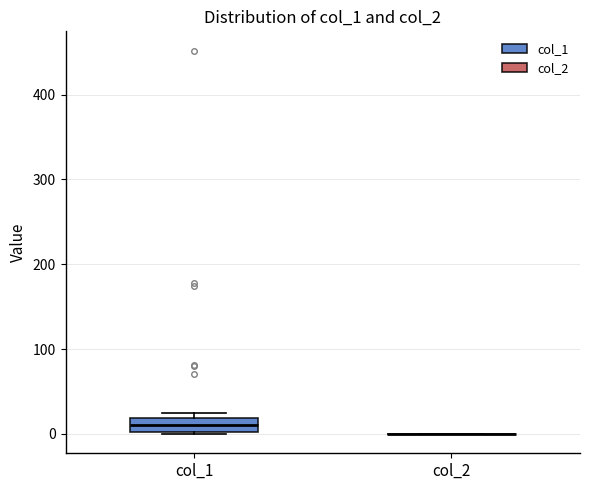

Reading left to right, transcribe this box plot: for each box, give where its median line is, the range the box spans, and where its two whiskers end, as read against the y-axis. The values are not printed on the chart, so give them approximately, as read against the axis.

col_1: median 10, box 0 to 20, whiskers 0 to 20 (just above the box's upper edge)
col_2: box collapsed to a line at 0, whiskers 0 to 0